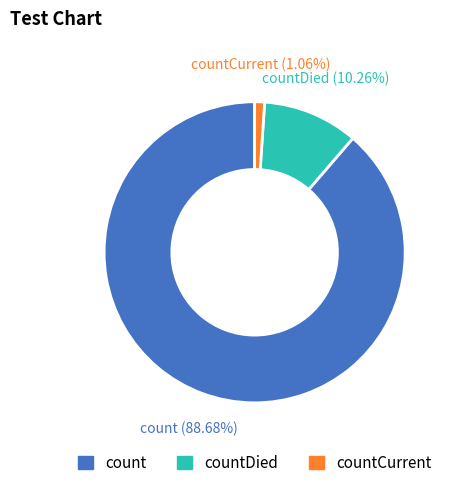

Which category has the smallest portion of the pie?

countCurrent